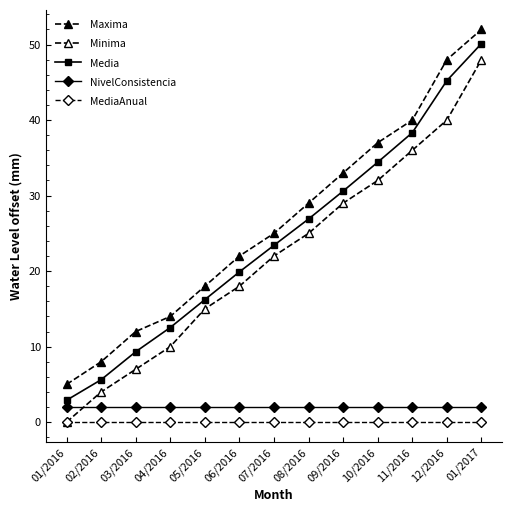

Does the chart have visible grid lines?

No